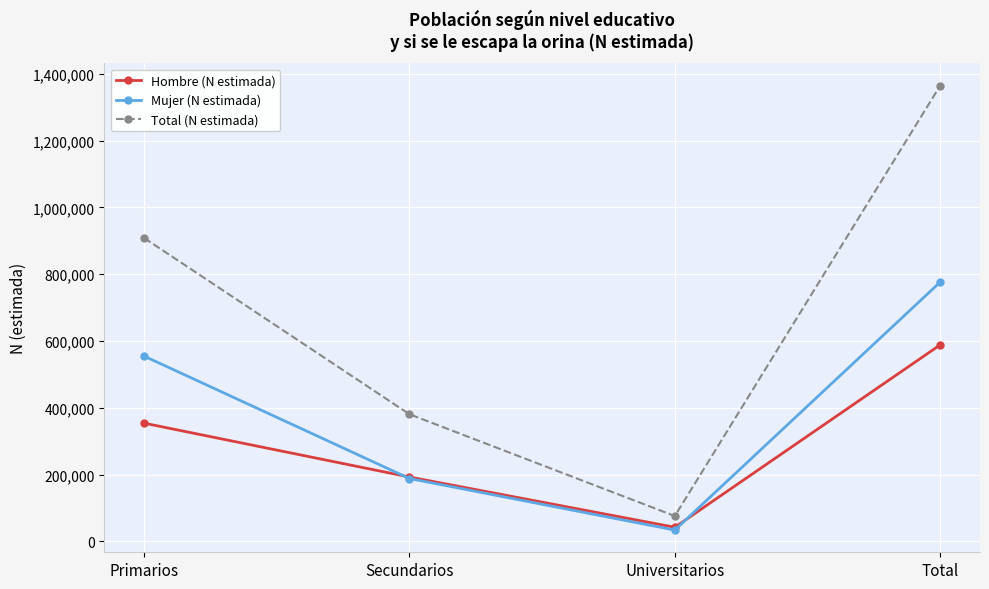

Read the Hombre (N estimada) value at Primarios, to the nearest 100.

353900